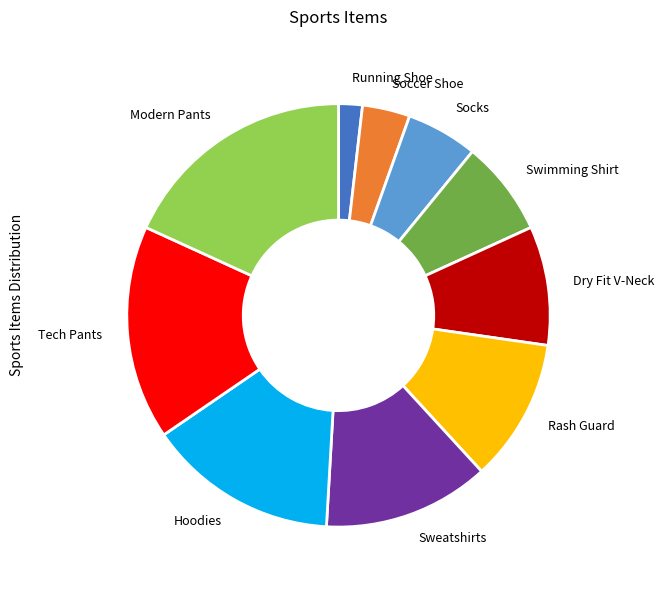

Is the sum of Rash Guard and Soccer Shoe greater than half?

No